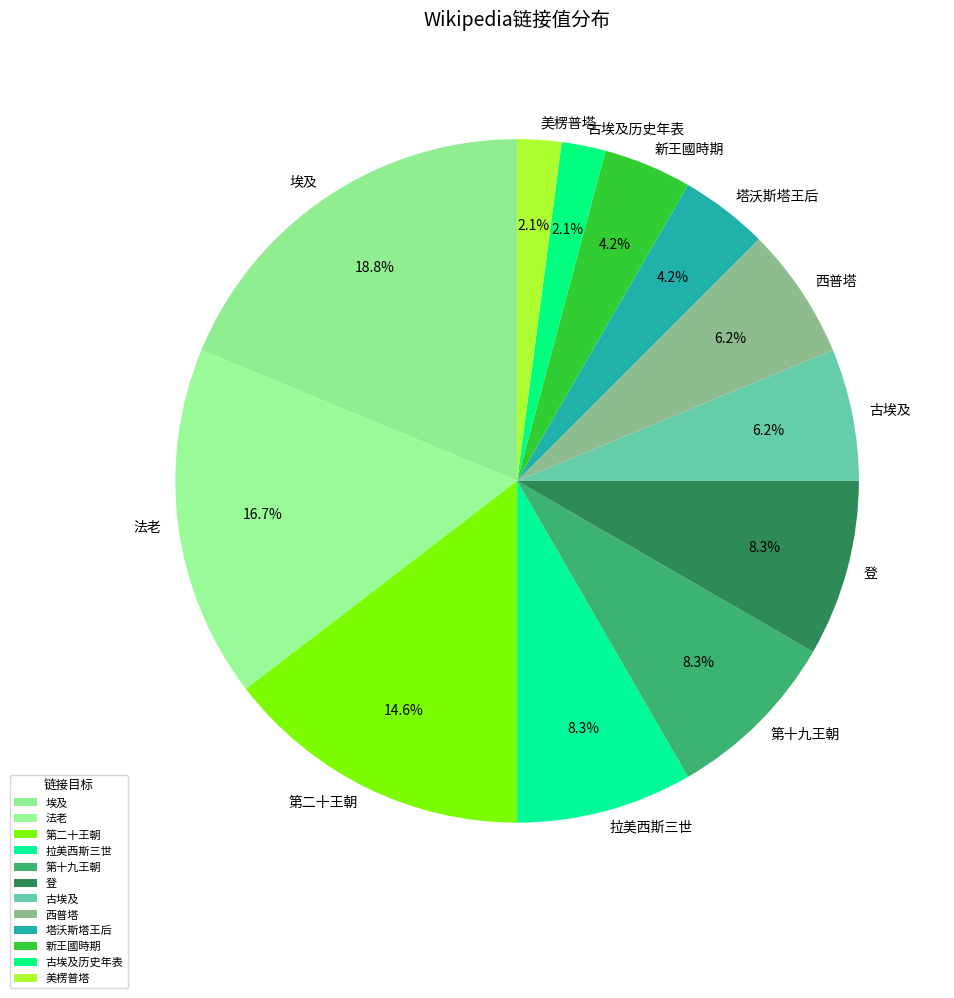

To the nearest percent, what is the difference between the largest and smallest slice percentages?

17%